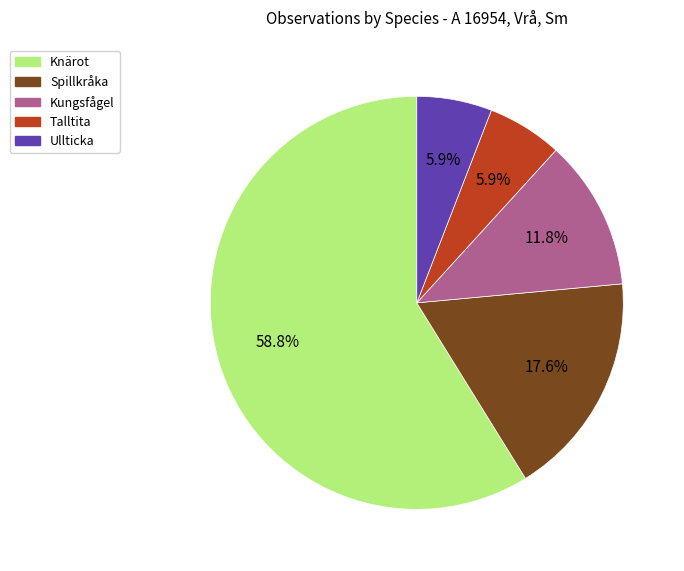

Is there a majority slice in this chart?

Yes